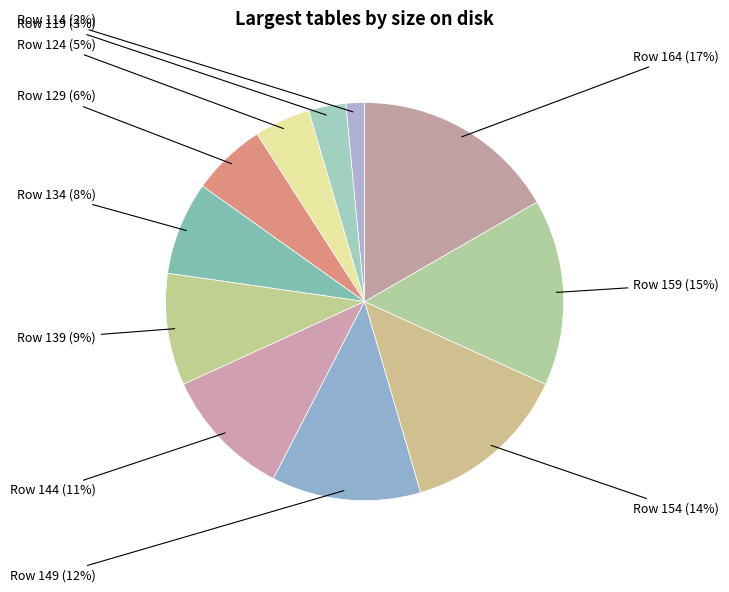

Is it true that Row 149 is 12% of the pie?

True